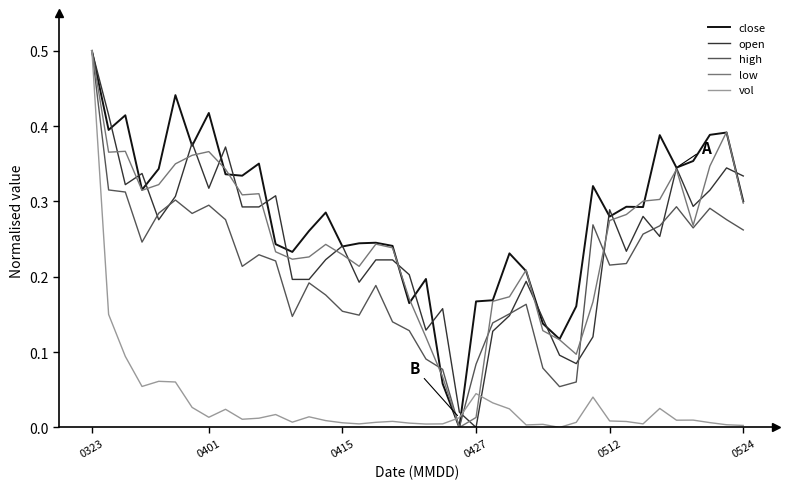

Which series has the largest total across all categories?

close